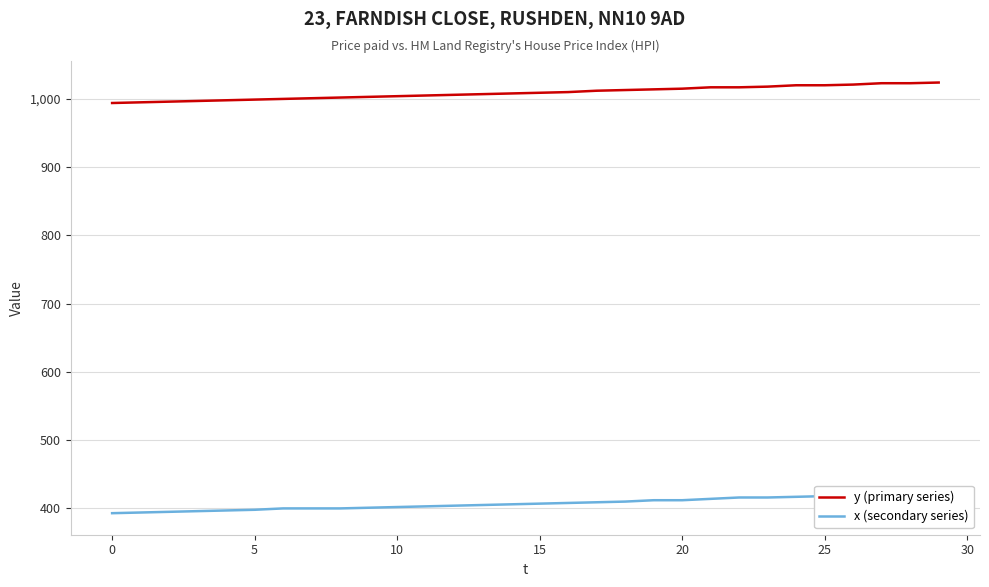

True or false: x (secondary series) and y (primary series) cross at least once.

False